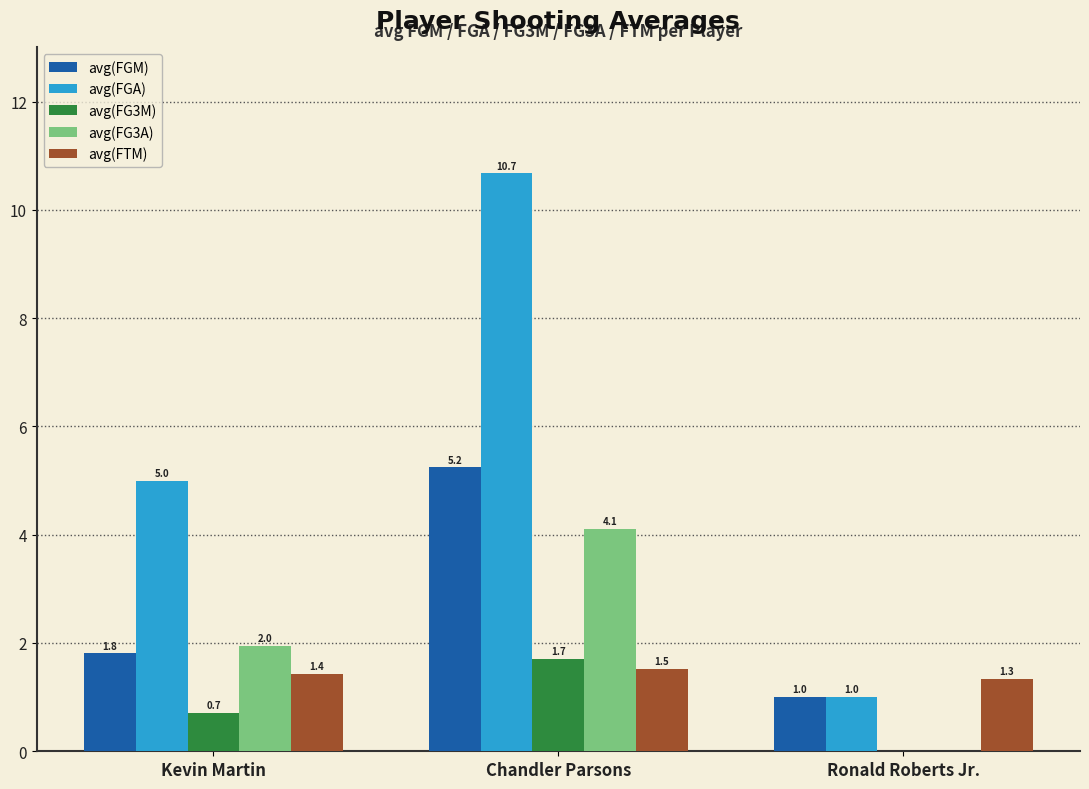

Which label corresponds to the largest value in the chart?

Chandler Parsons